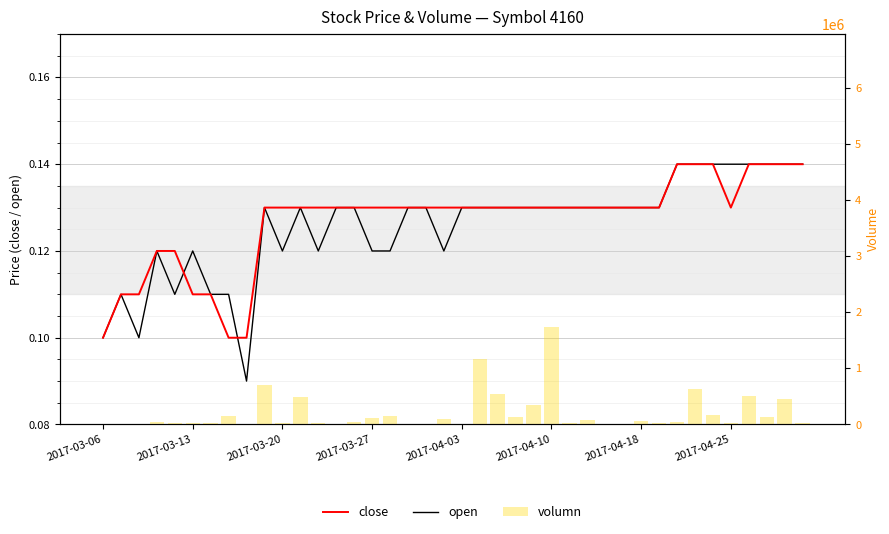

Which has a higher value, 19 or 12?

19